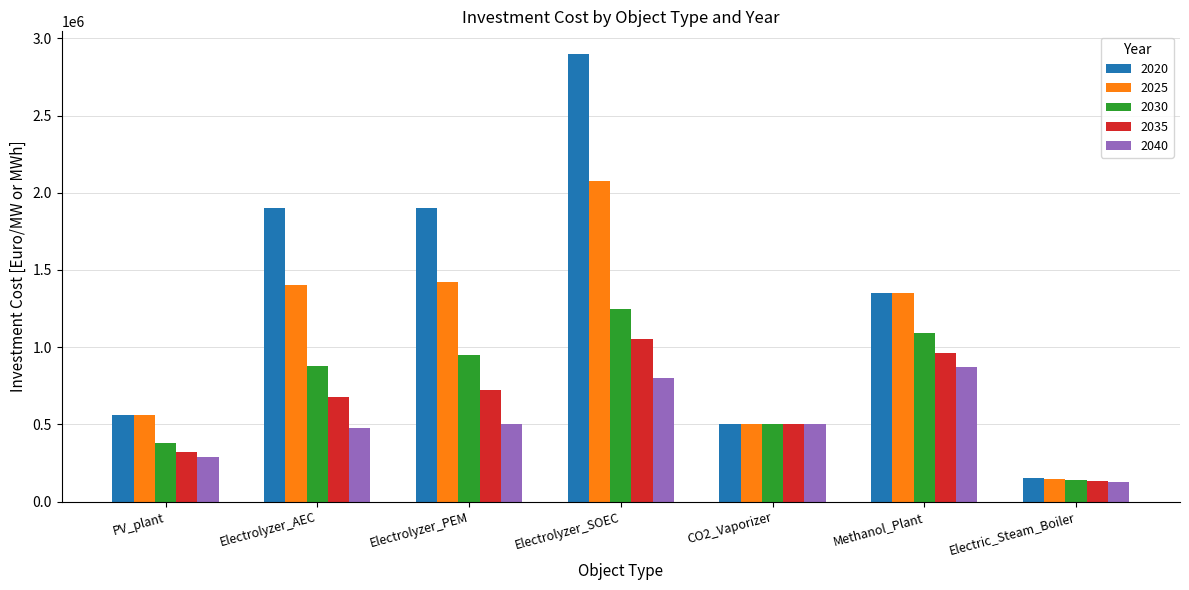

At which label is 2035 closest to 592500?

Electrolyzer_AEC